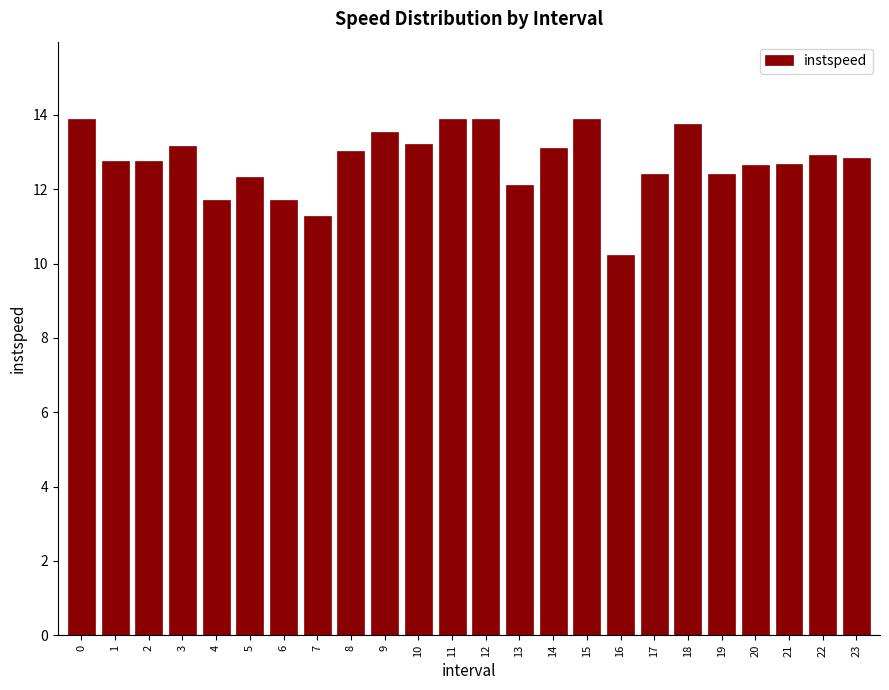

Is it true that the value at 12 is 18.3?

False